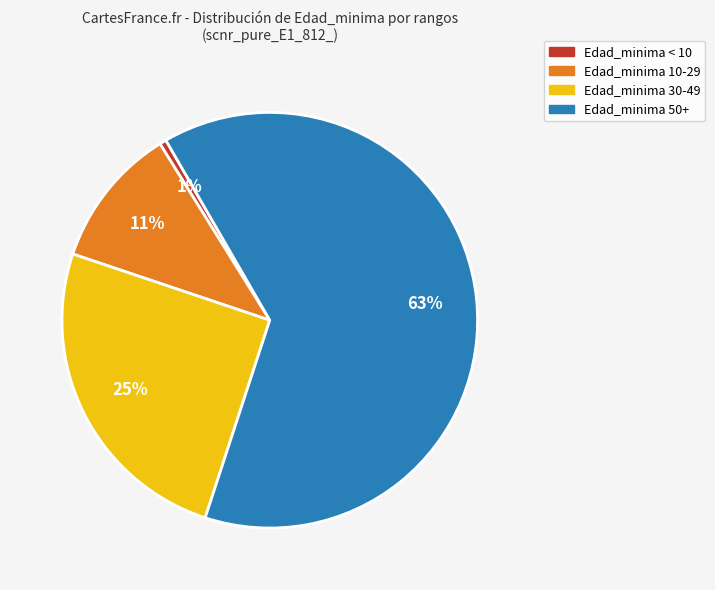

Is there any slice that represents more than half of the pie?

Yes